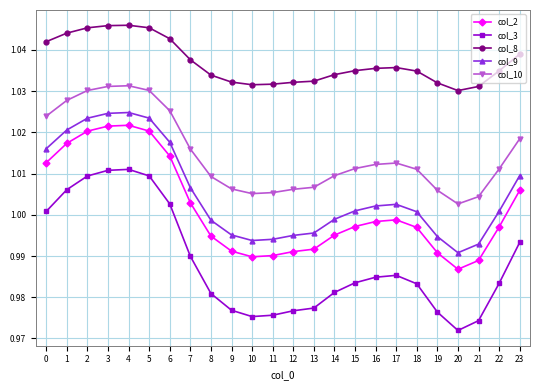

The value of col_9 at 23 is 0.4. True or false?

False